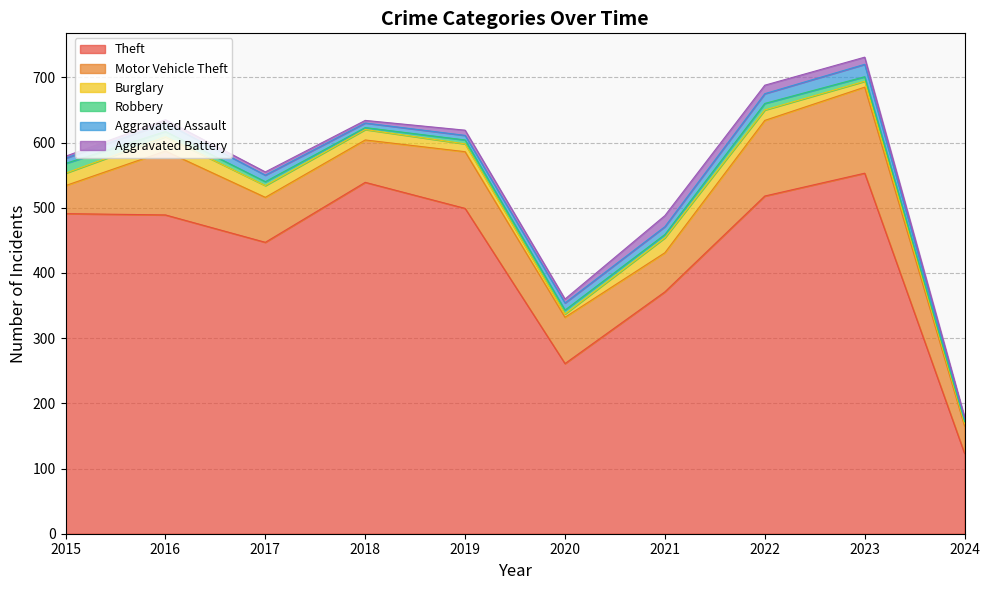

What is the approximate value of Aggravated Battery at 2021, to the nearest 10?

20